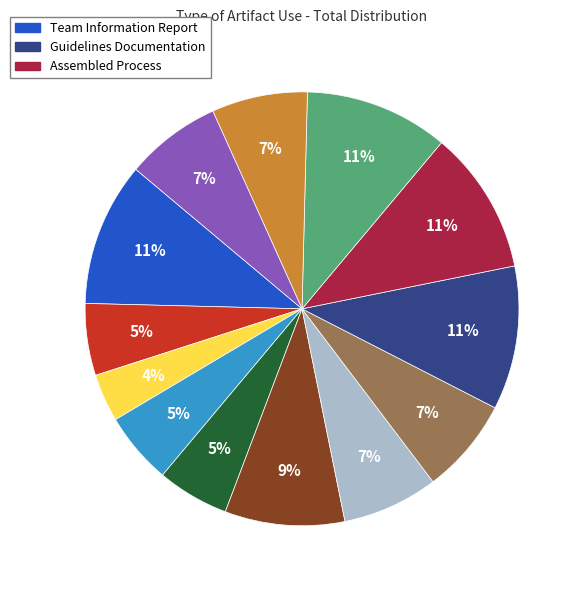

Is there any slice that represents more than half of the pie?

No